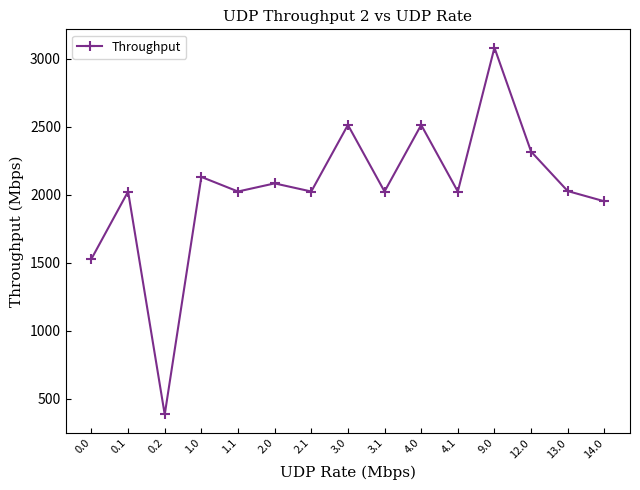

How many lines are shown in the chart?

1